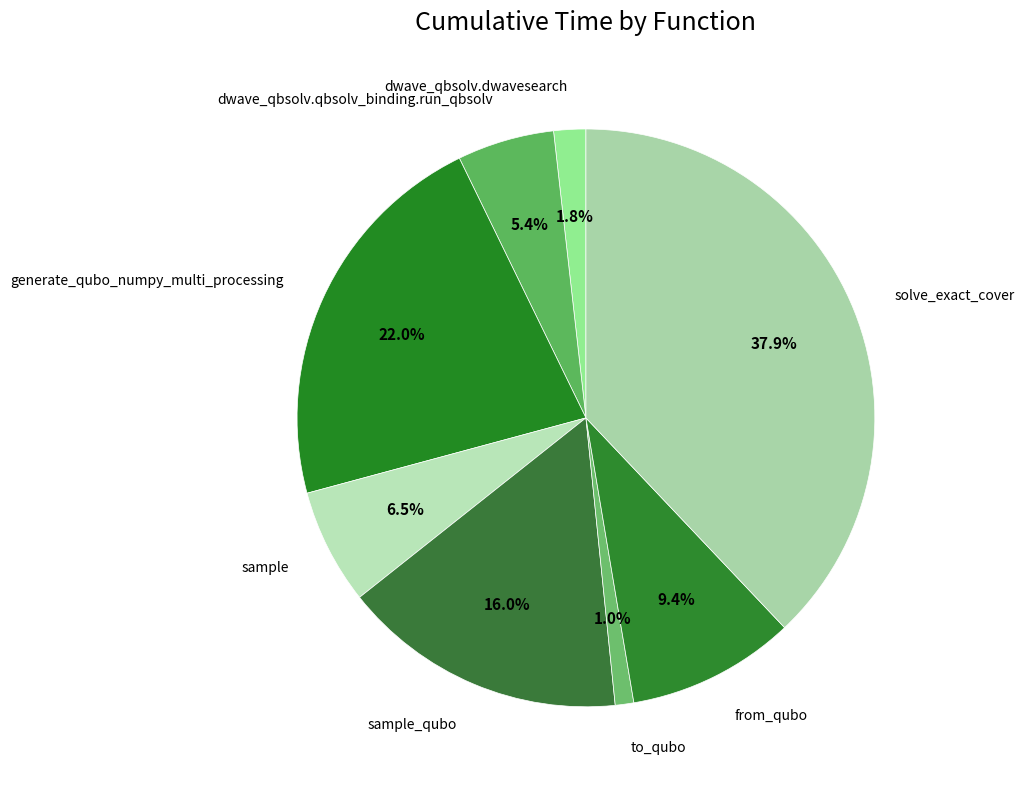

To the nearest percent, what is the difference between the largest and smallest slice percentages?

37%